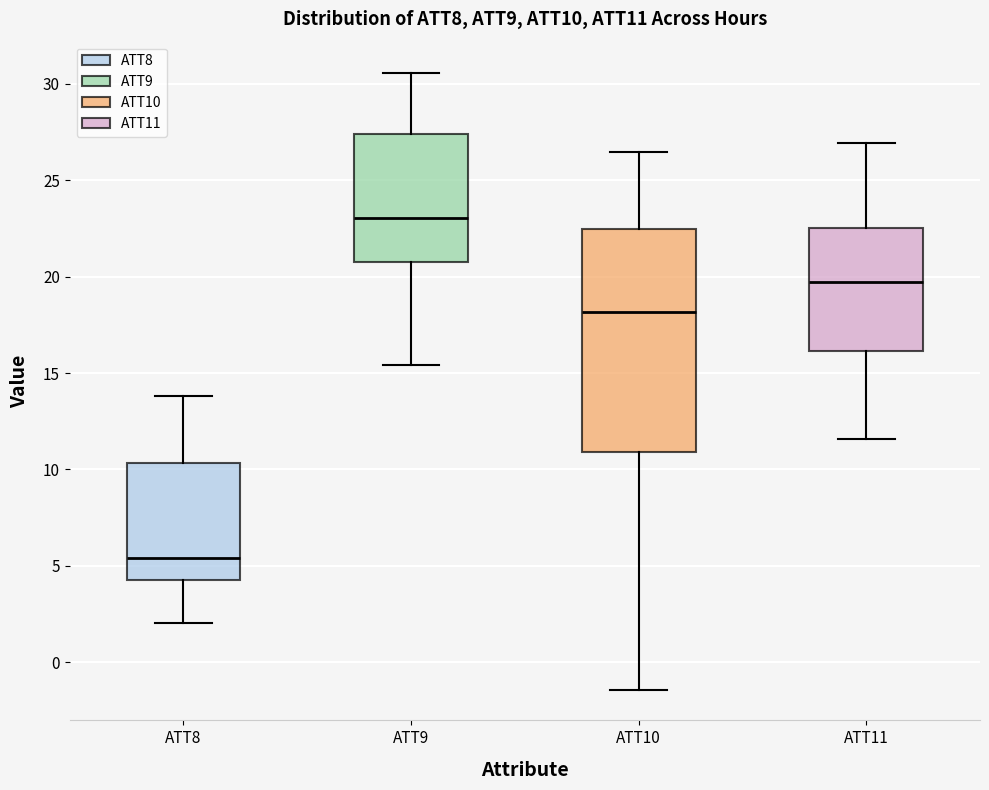

Which box has the lowest median line?

ATT8